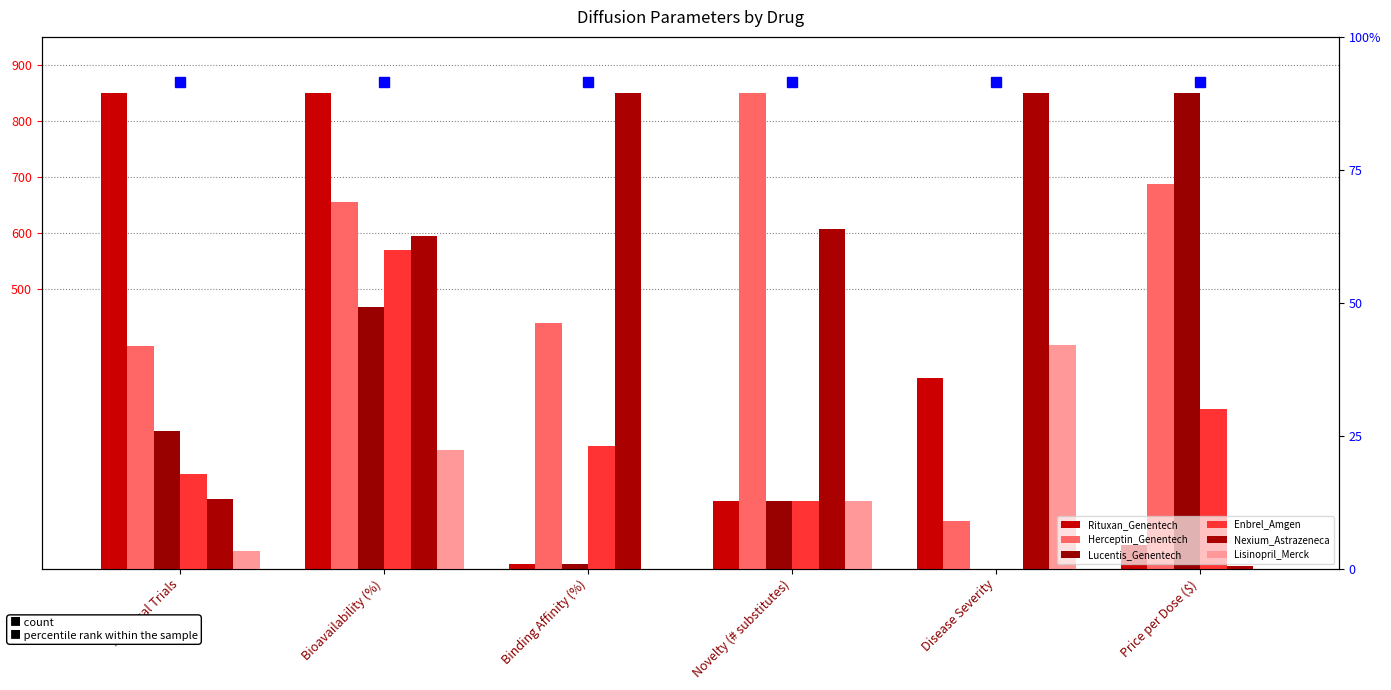

List the labels in order of Enbrel_Amgen value, smallest first.

Disease Severity, Novelty (# substitutes), # Clinical Trials, Binding Affinity (%), Price per Dose ($), Bioavailability (%)